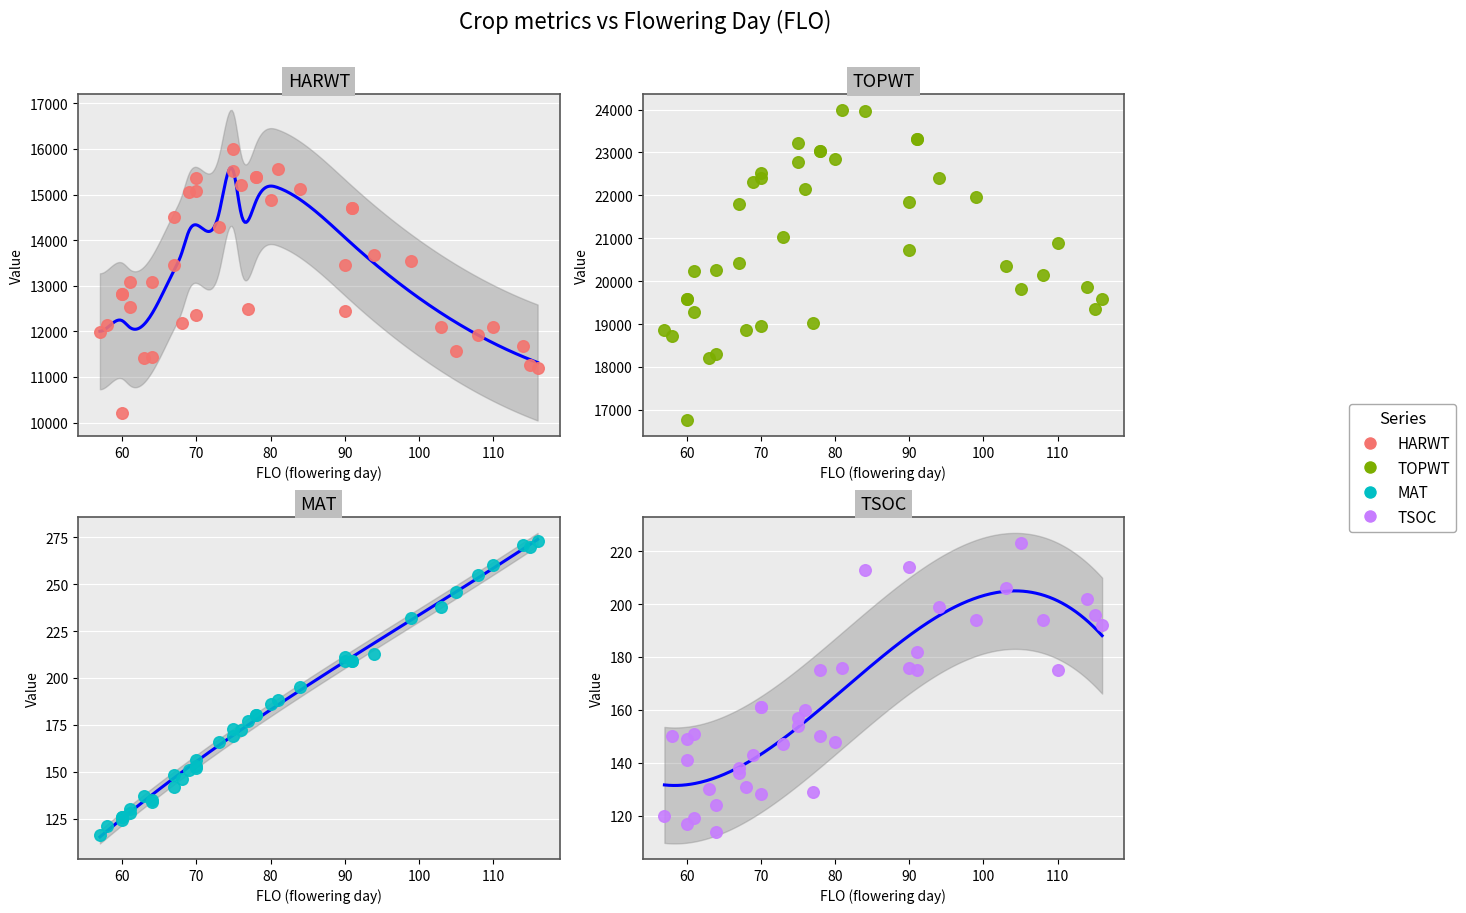

Which series reaches the maximum Y coordinate?

TOPWT